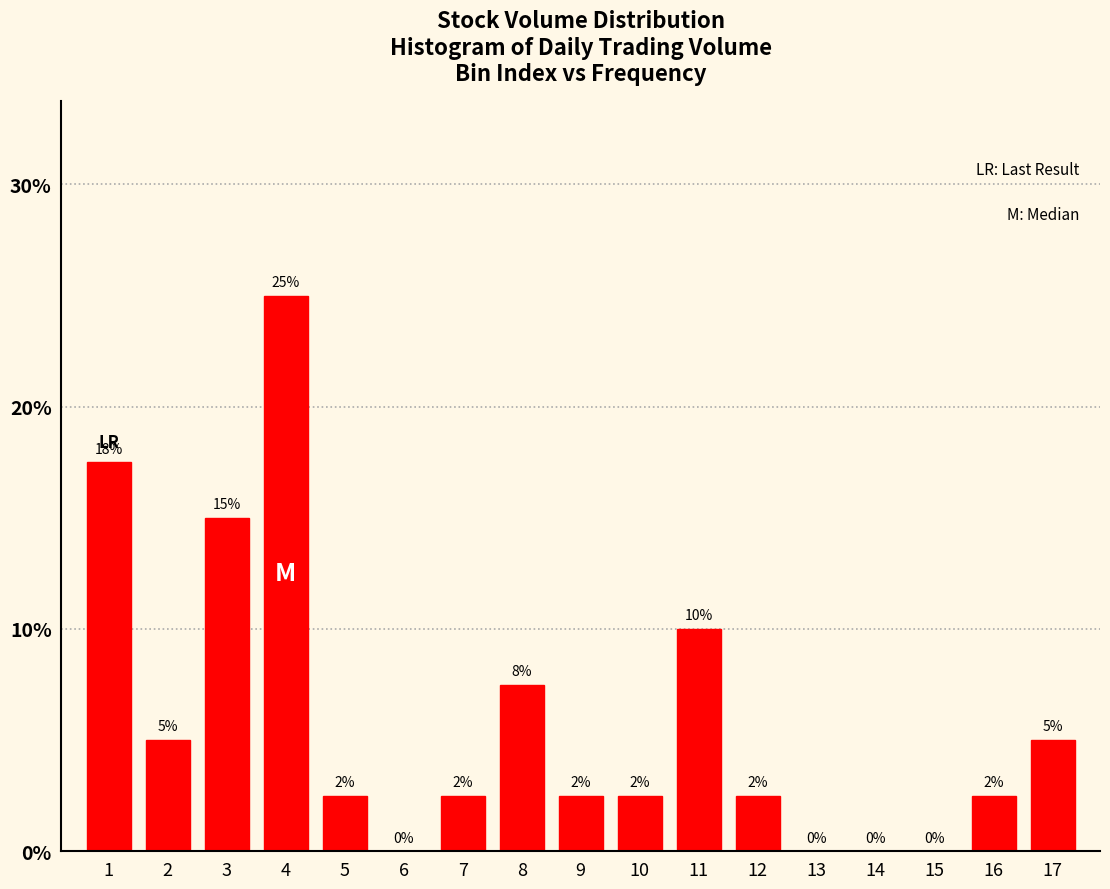

What is the greatest value displayed?

25.0